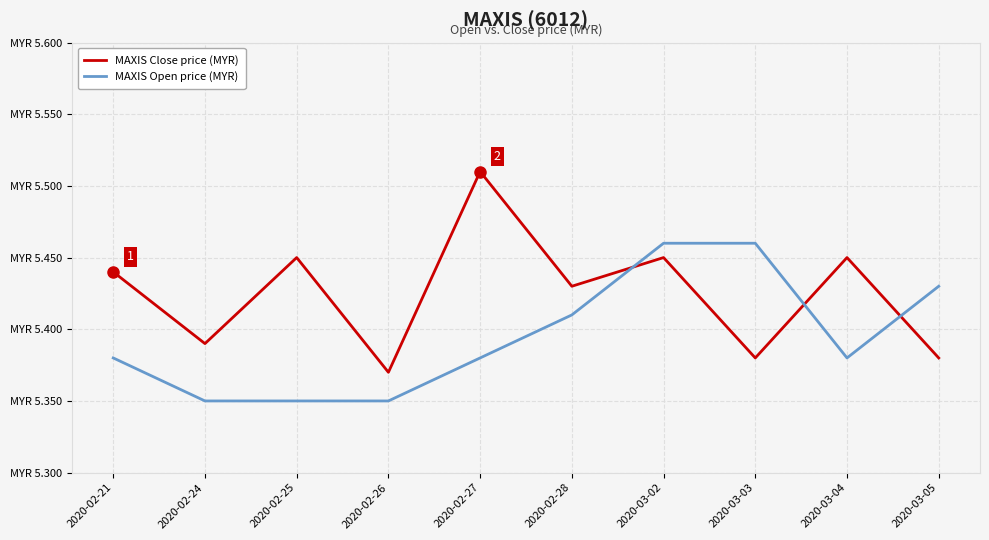

Reading right to left, extract all data points from this chart.

MAXIS Close price (MYR): 5.4	5.5	5.4	5.5	5.4	5.5	5.4	5.5	5.4	5.4
MAXIS Open price (MYR): 5.4	5.4	5.5	5.5	5.4	5.4	5.3	5.3	5.3	5.4